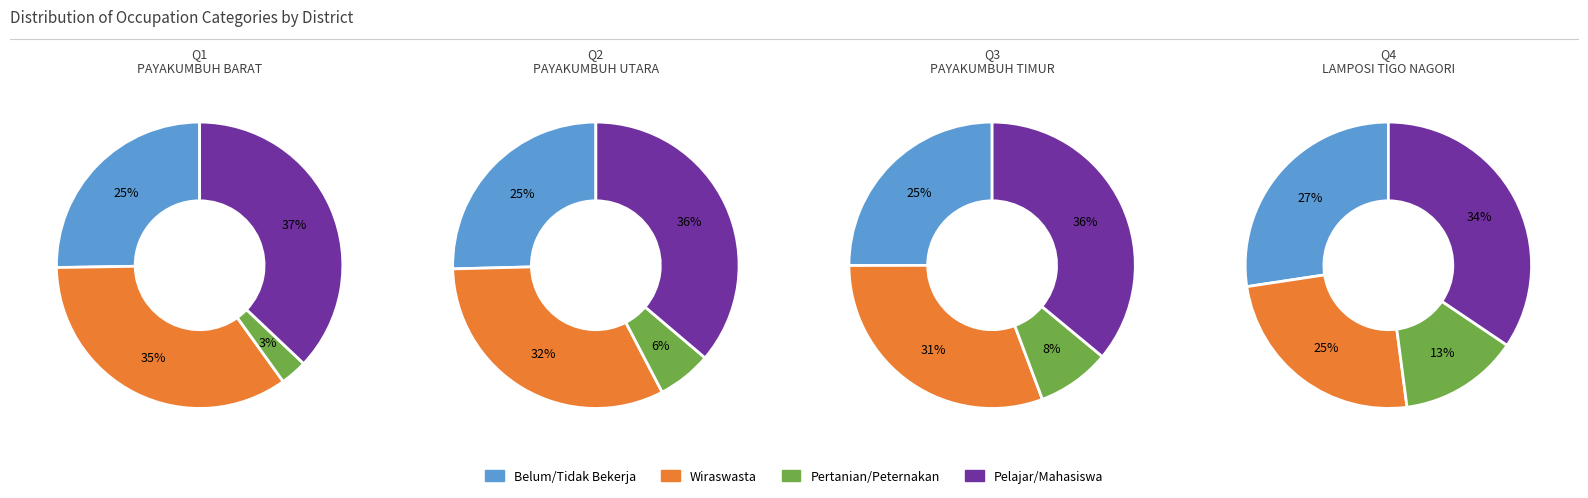

At 2, list the series in order from largest to smallest.

Pelajar/Mahasiswa, Wiraswasta, Belum/Tidak Bekerja, Pertanian/Peternakan